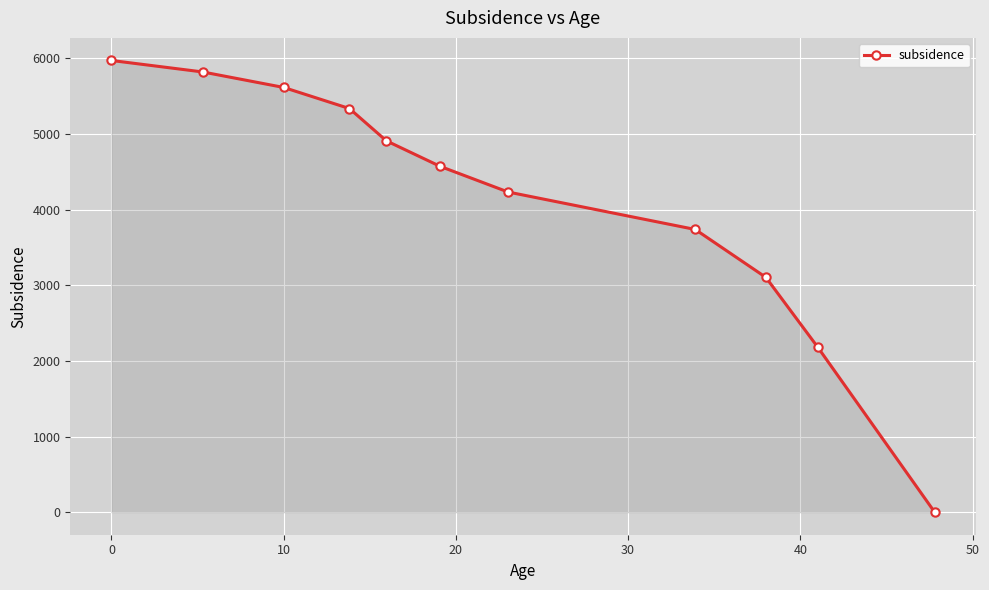

What is the greatest value displayed?

5973.7